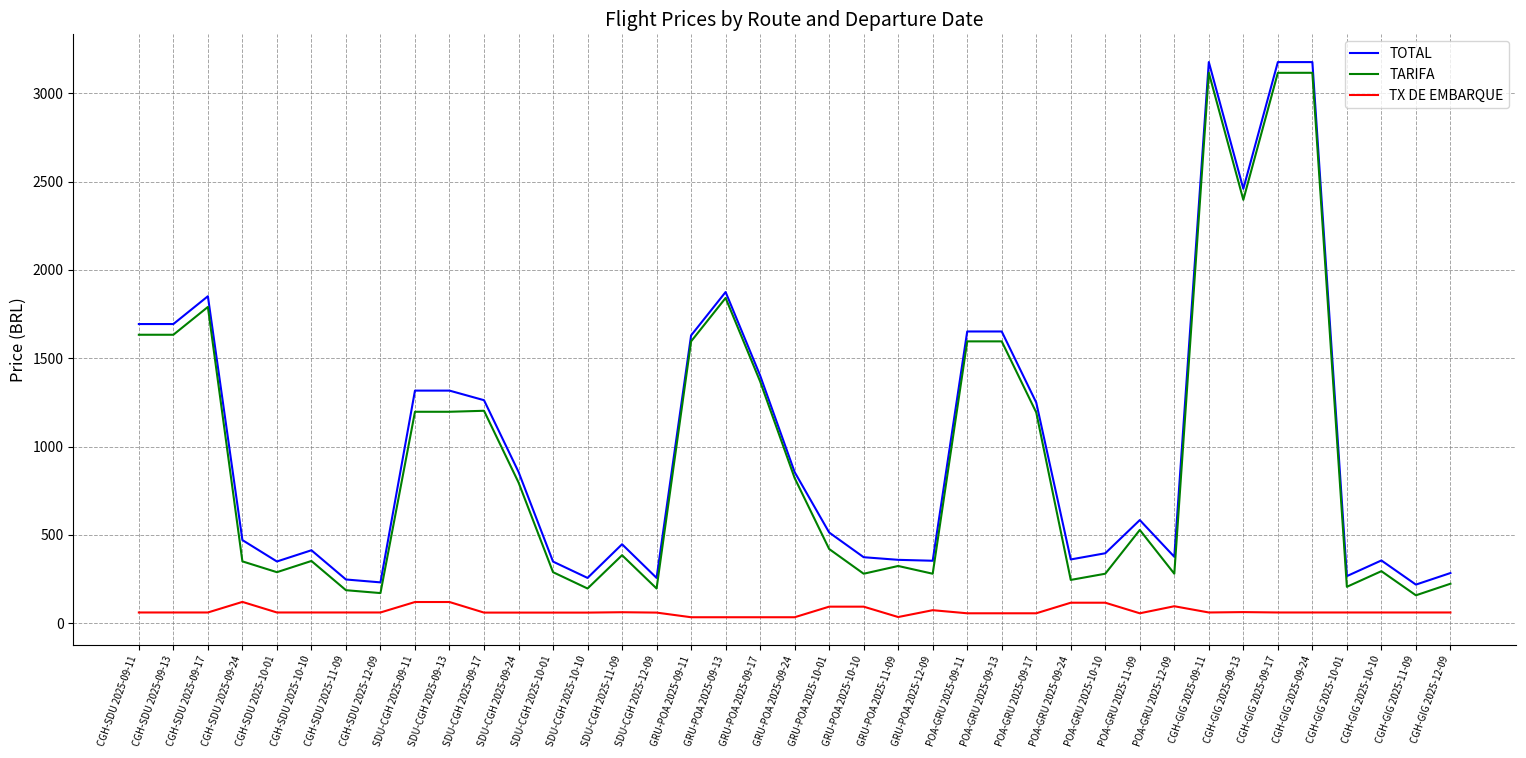

Is the value of TX DE EMBARQUE at SDU-CGH 2025-10-01 greater than the value of TARIFA at SDU-CGH 2025-09-24?

No